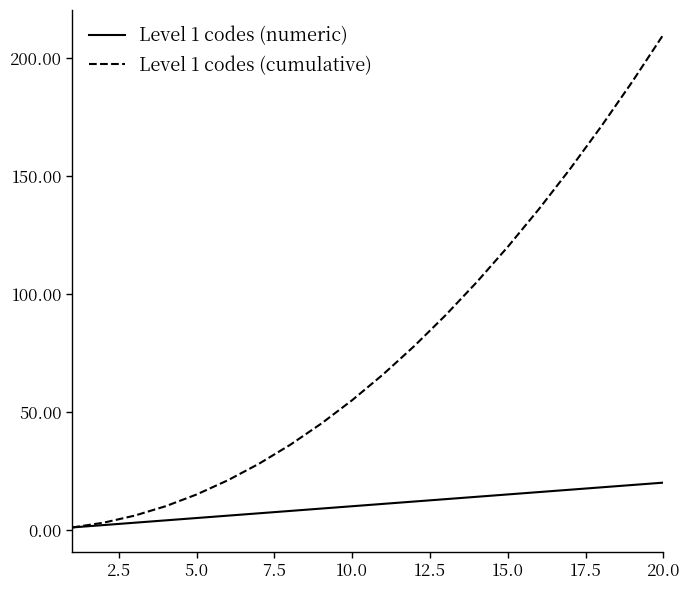

At how many categories does at least one series exceed 20?

15